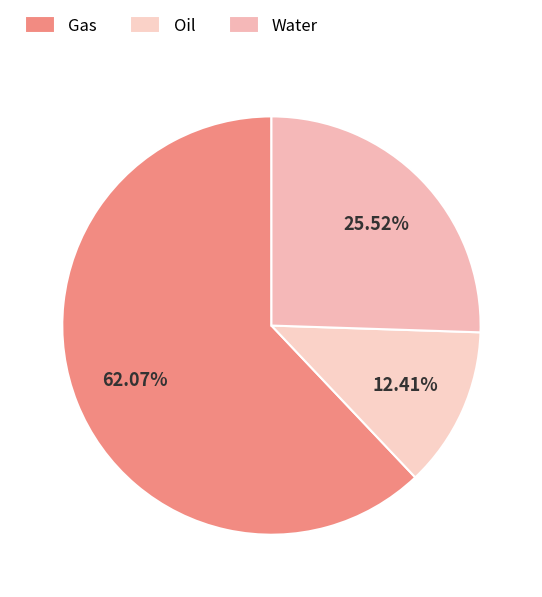

Which slice represents more than half of the pie?

Gas